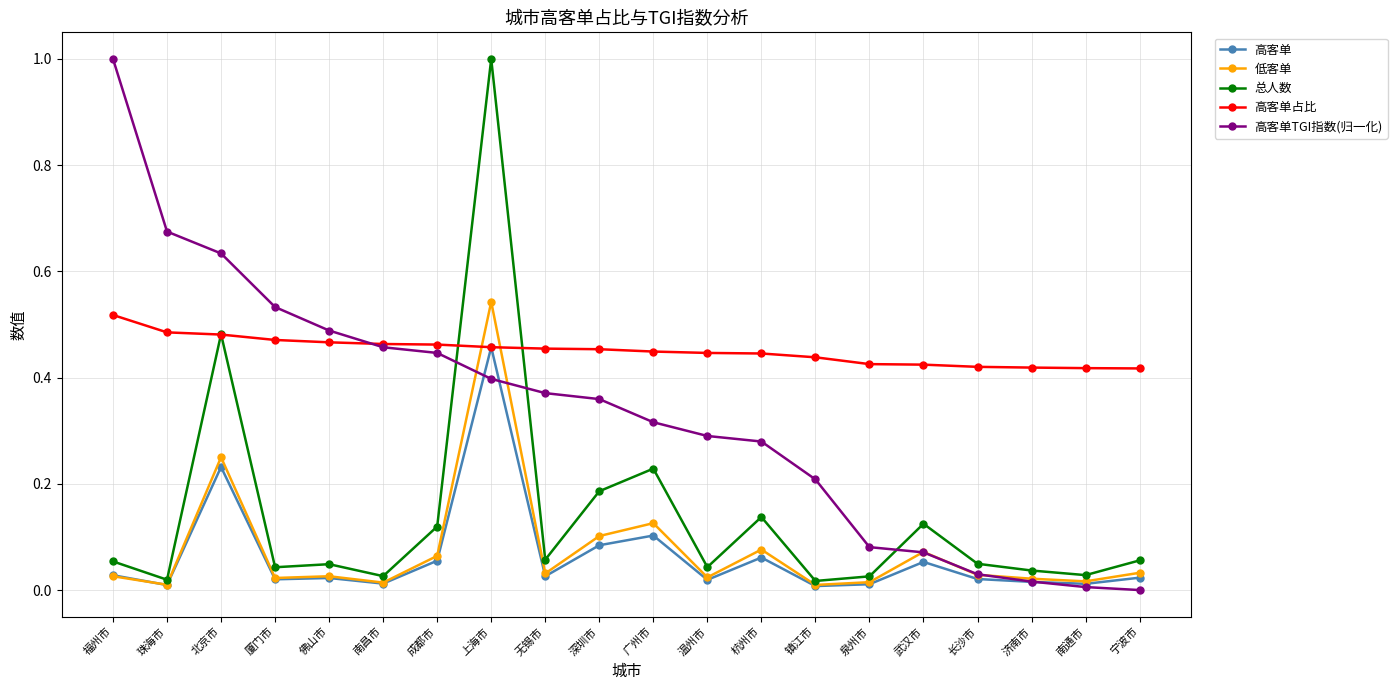

What position from the left is 深圳市?

10